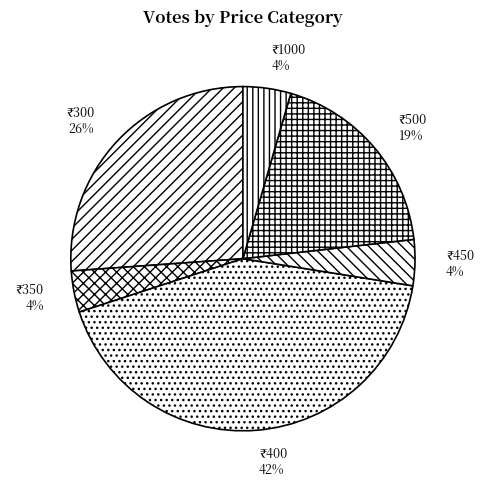

Does any single category account for the majority?

No